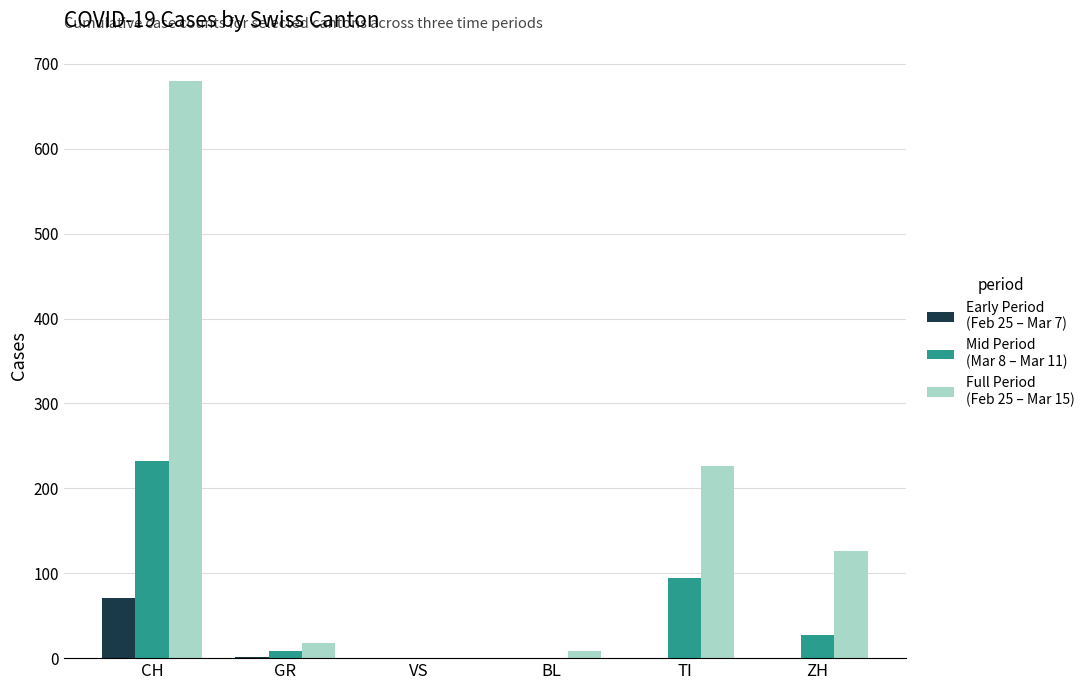

At which category is the sum across all series the highest?

CH